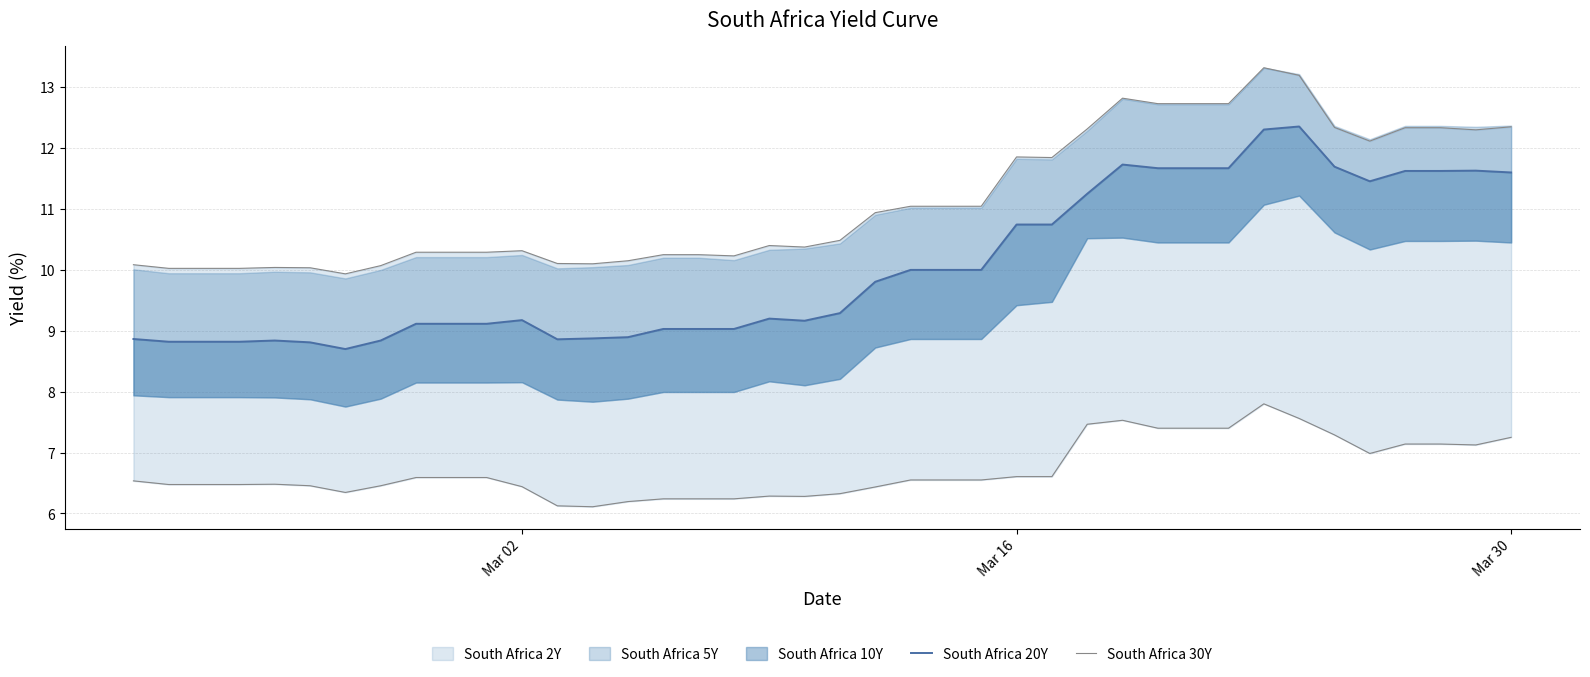

What is the minimum value shown in the chart?

6.1